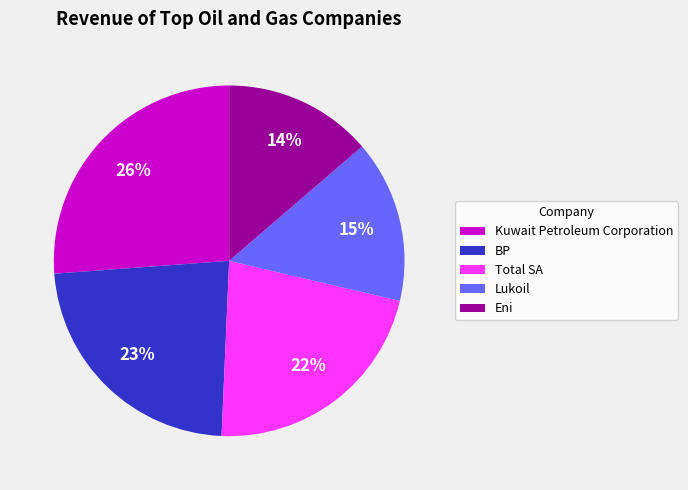

Rank the categories by value from highest to lowest.

Kuwait Petroleum Corporation, BP, Total SA, Lukoil, Eni